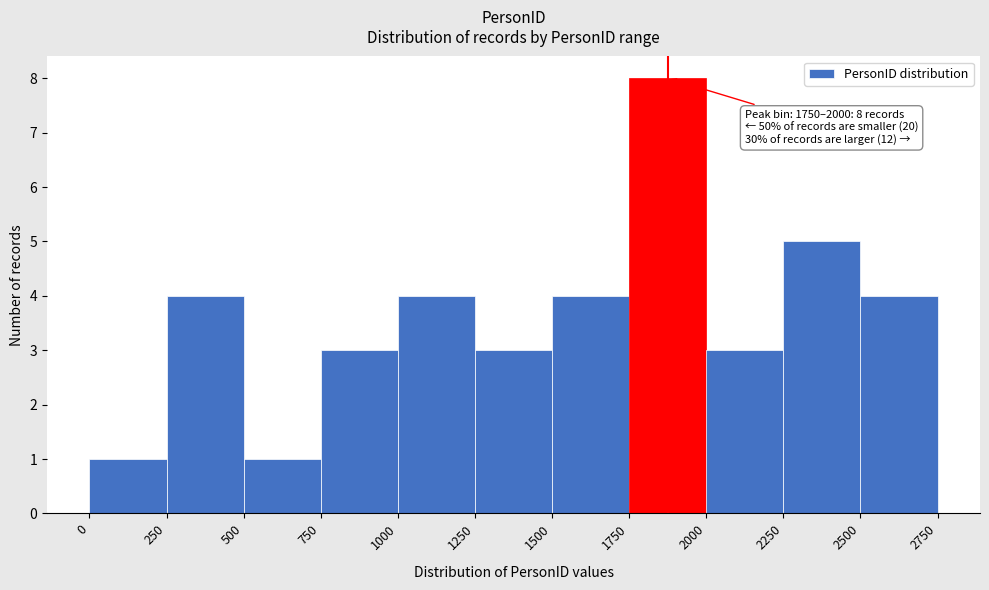

Over which range of the x-axis is the bar tallest?

1750 to 2000